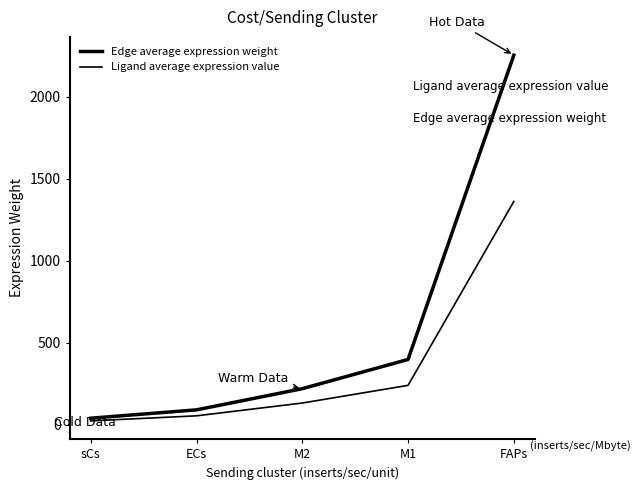

True or false: Edge average expression weight and Ligand average expression value cross at least once.

False